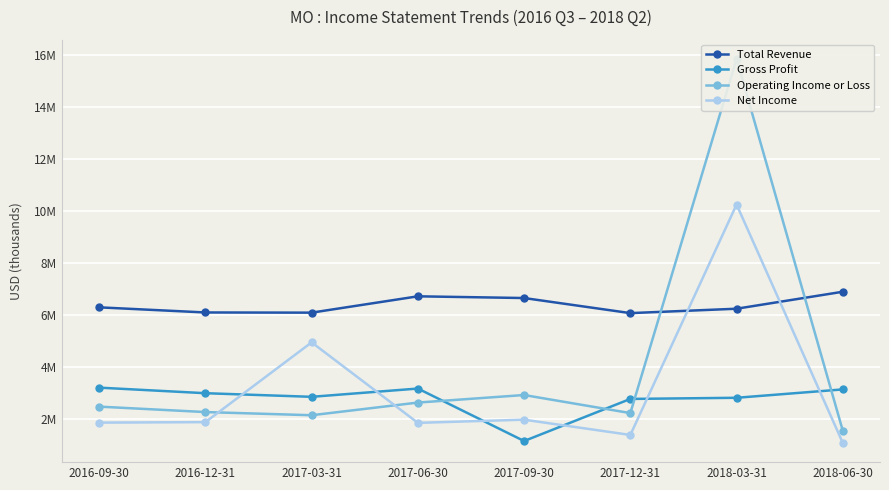

Where does the Net Income series first go above 1892000?

2017-03-31